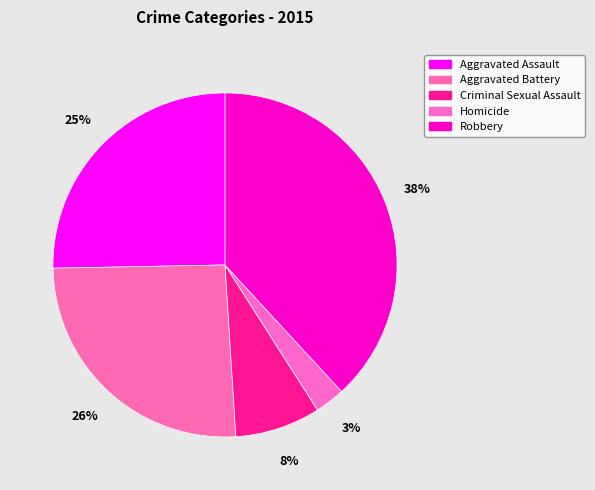

How many segments does this pie chart have?

5